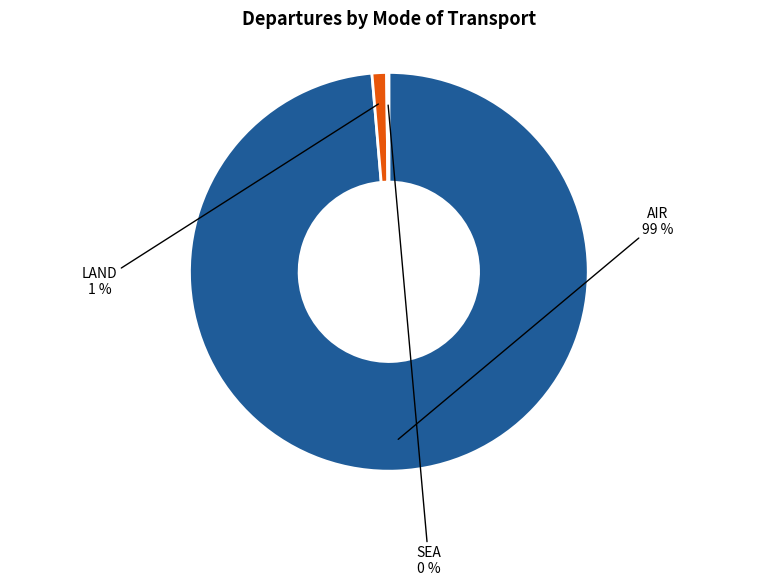

Combined, do LAND and AIR account for over 50%?

Yes